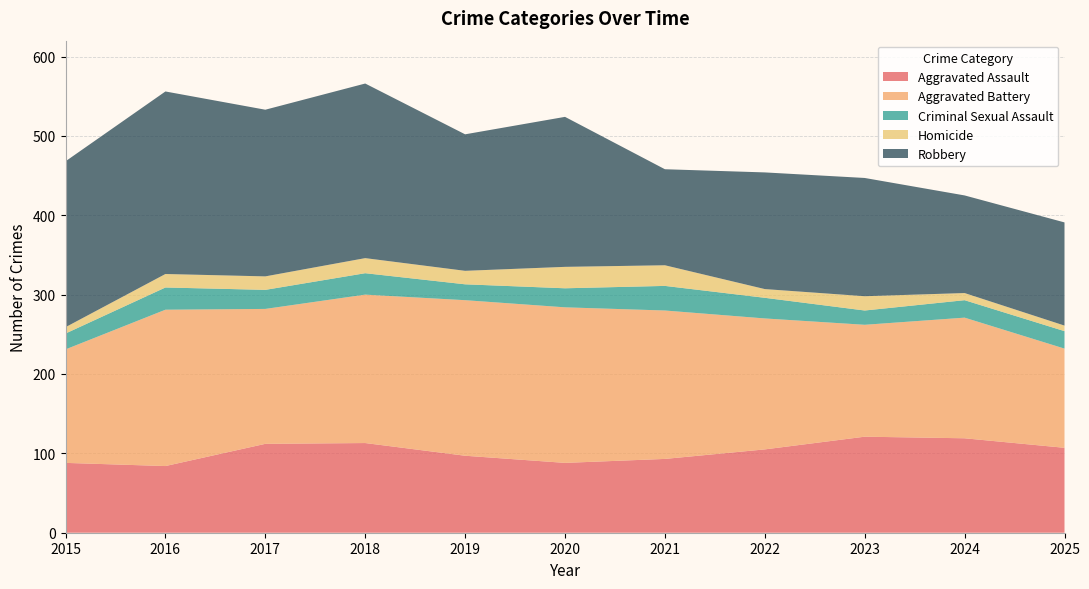

Reading left to right, transcribe all the data shown in this chart.

Aggravated Assault: 88	84	112	113	97	88	93	105	121	119	107
Aggravated Battery: 143	197	170	187	196	196	187	165	141	152	125
Criminal Sexual Assault: 20	28	24	27	20	24	31	26	18	22	22
Homicide: 8	17	17	19	17	27	26	11	18	9	7
Robbery: 209	230	210	220	172	189	121	147	149	123	130